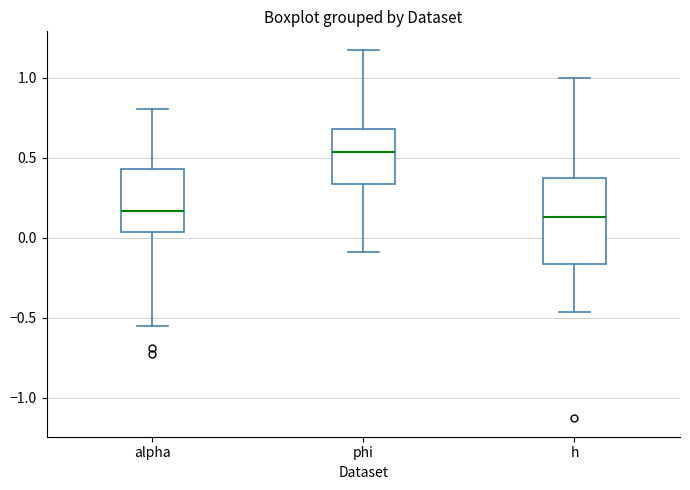

Reading left to right, transcribe this box plot: for each box, give where its median line is, the range the box spans, and where its two whiskers end, as read against the y-axis. The values are not printed on the chart, so give them approximately, as read against the axis.

alpha: median 0.15, box 0.05 to 0.45, whiskers -0.55 to 0.80
phi: median 0.55, box 0.35 to 0.70, whiskers -0.10 to 1.15
h: median 0.15, box -0.15 to 0.35, whiskers -0.45 to 1.00